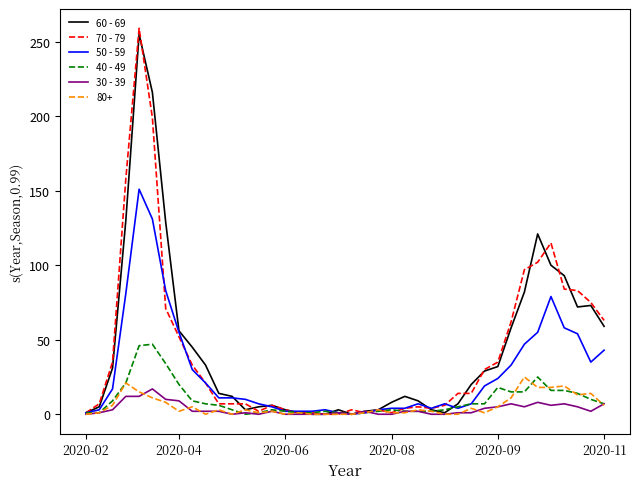

How many distinct data groups are displayed?

6